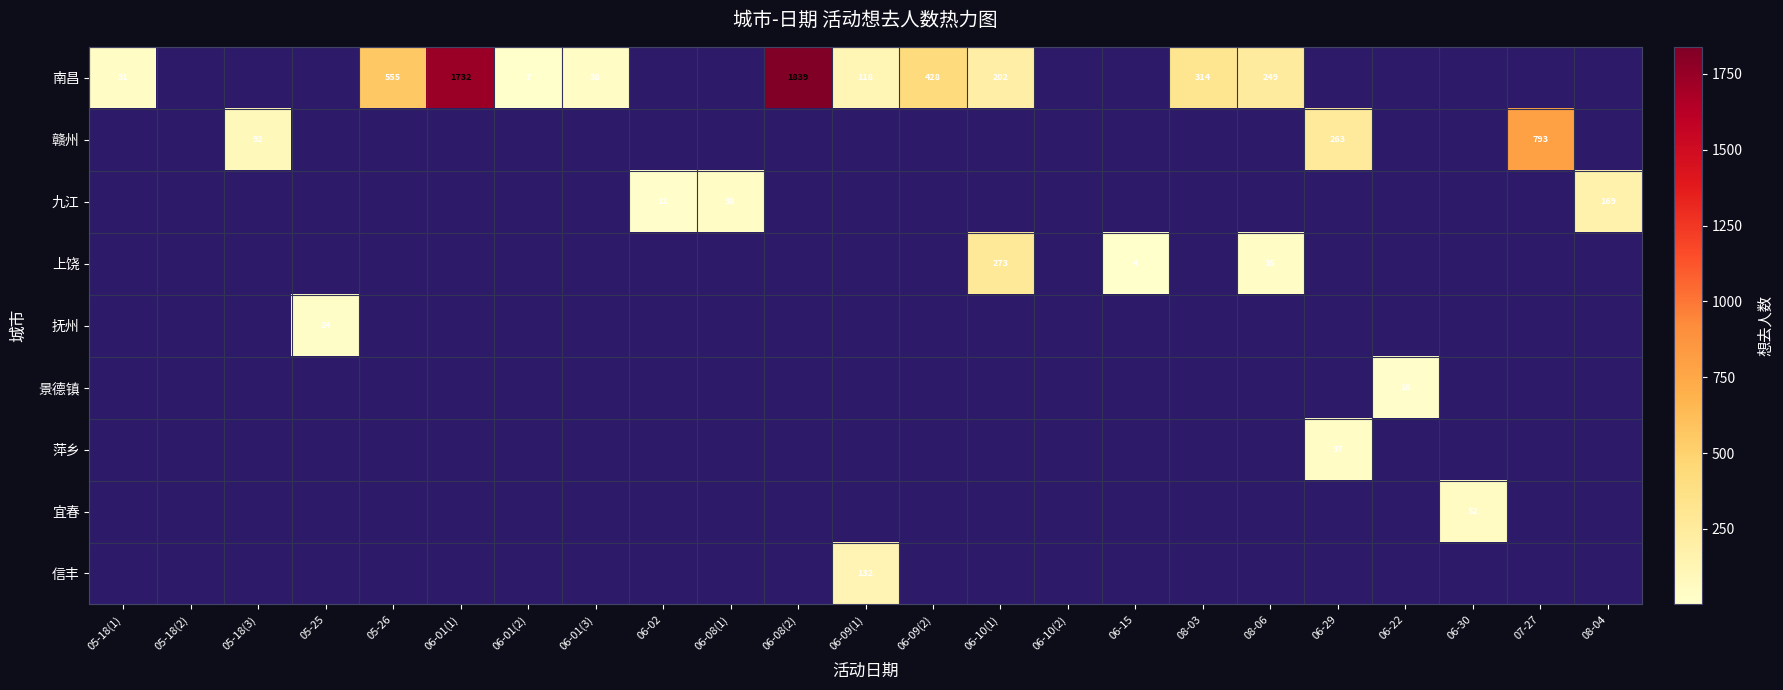

What is the average value of the 景德镇 series?

1